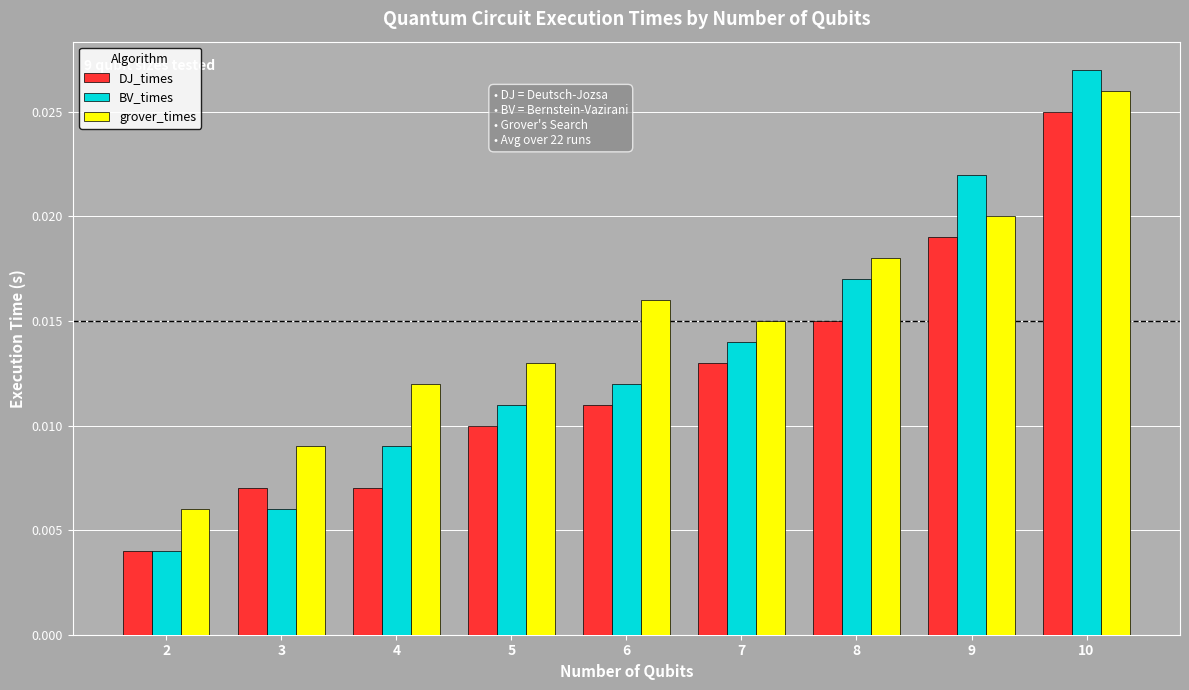

Which series has the largest range (max minus min)?

BV_times